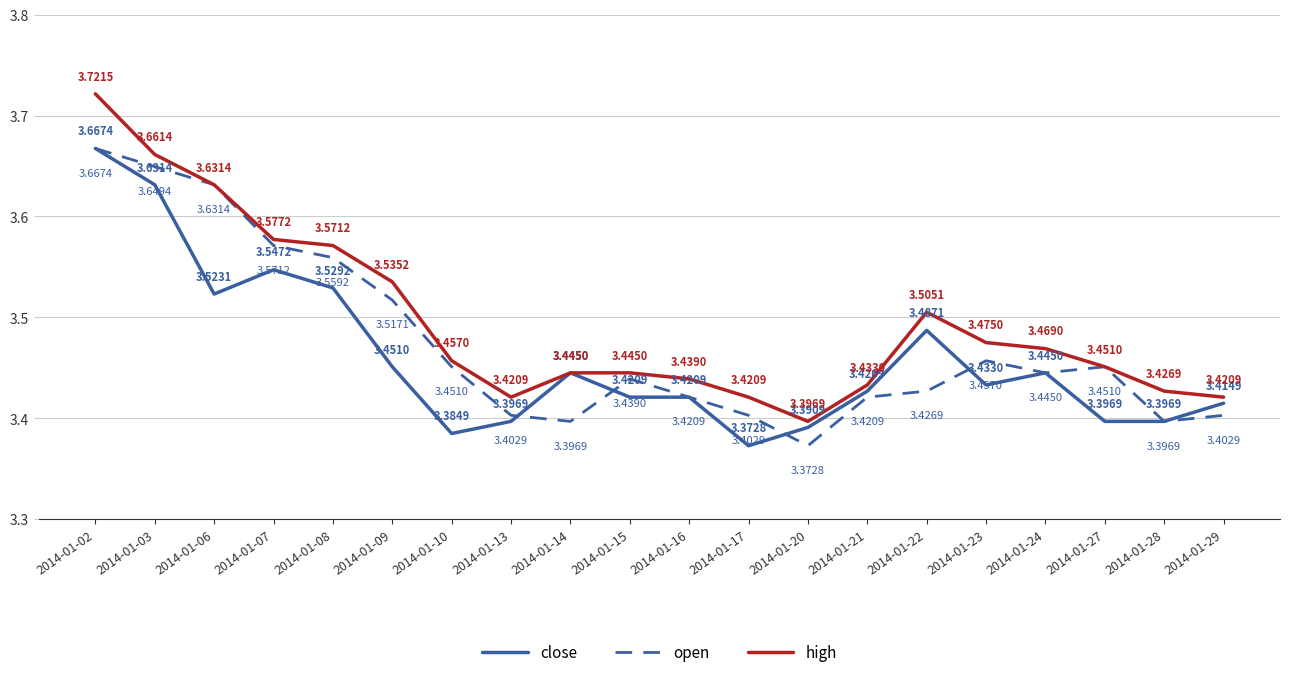

Which series has the widest spread of values?

high